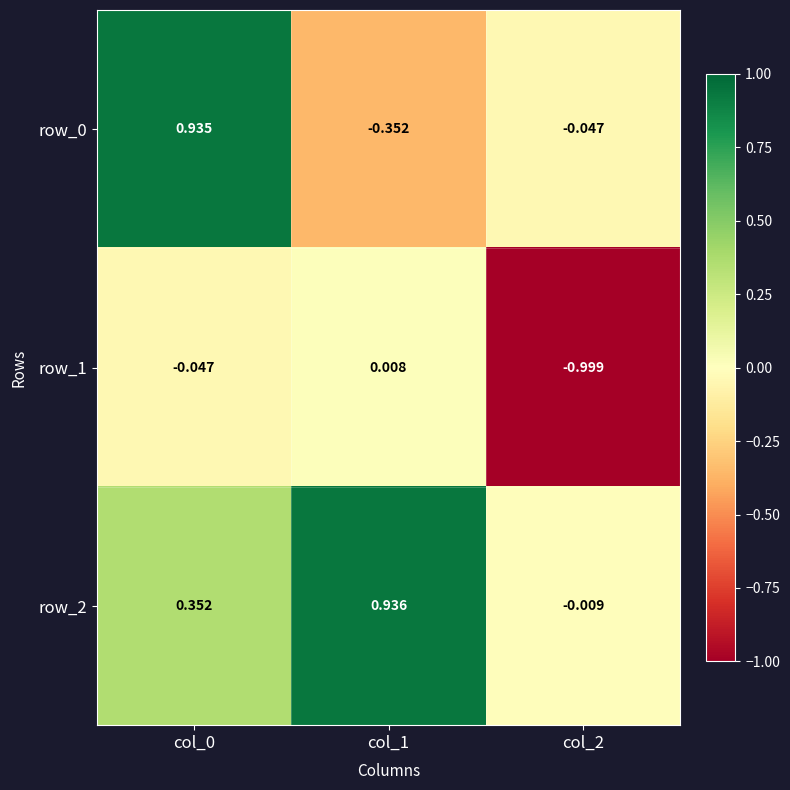

Is the value of row_1 at col_1 greater than the value of row_0 at col_2?

Yes